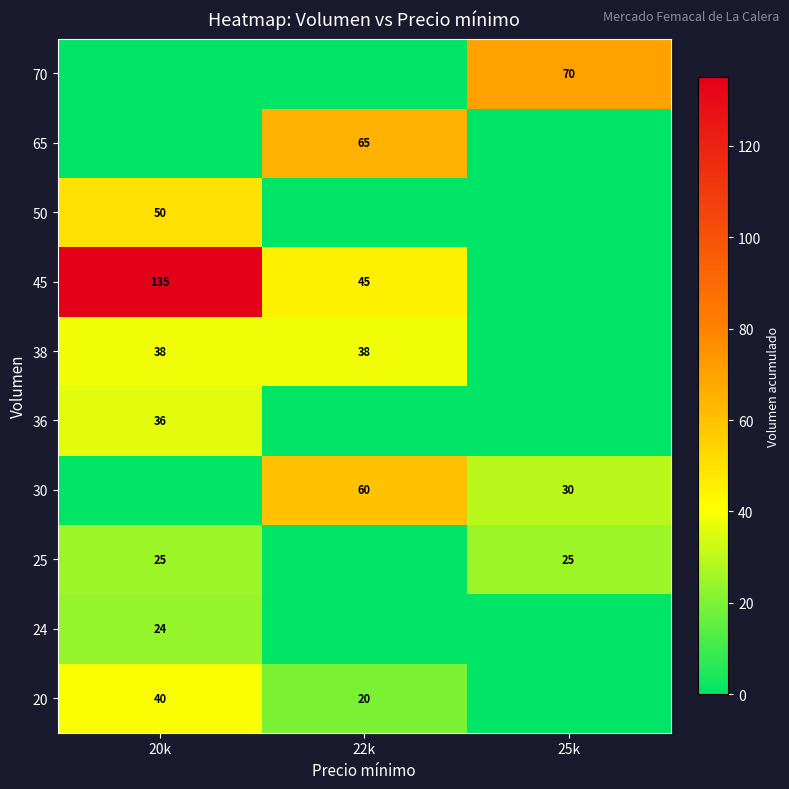

What is the total value across all series at 22k?

228